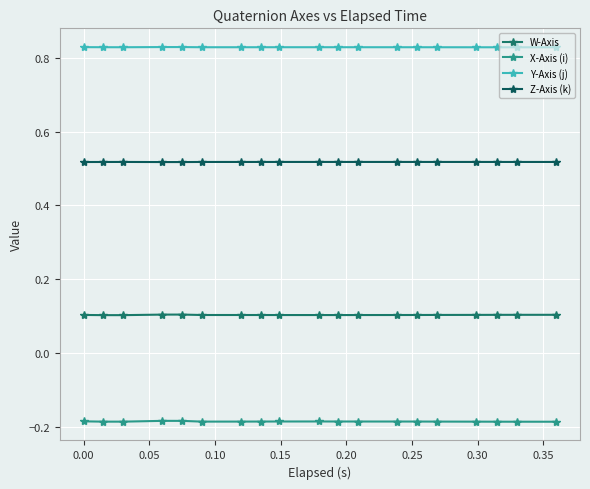

How many interior local valleys does the X-Axis (i) series have?

2